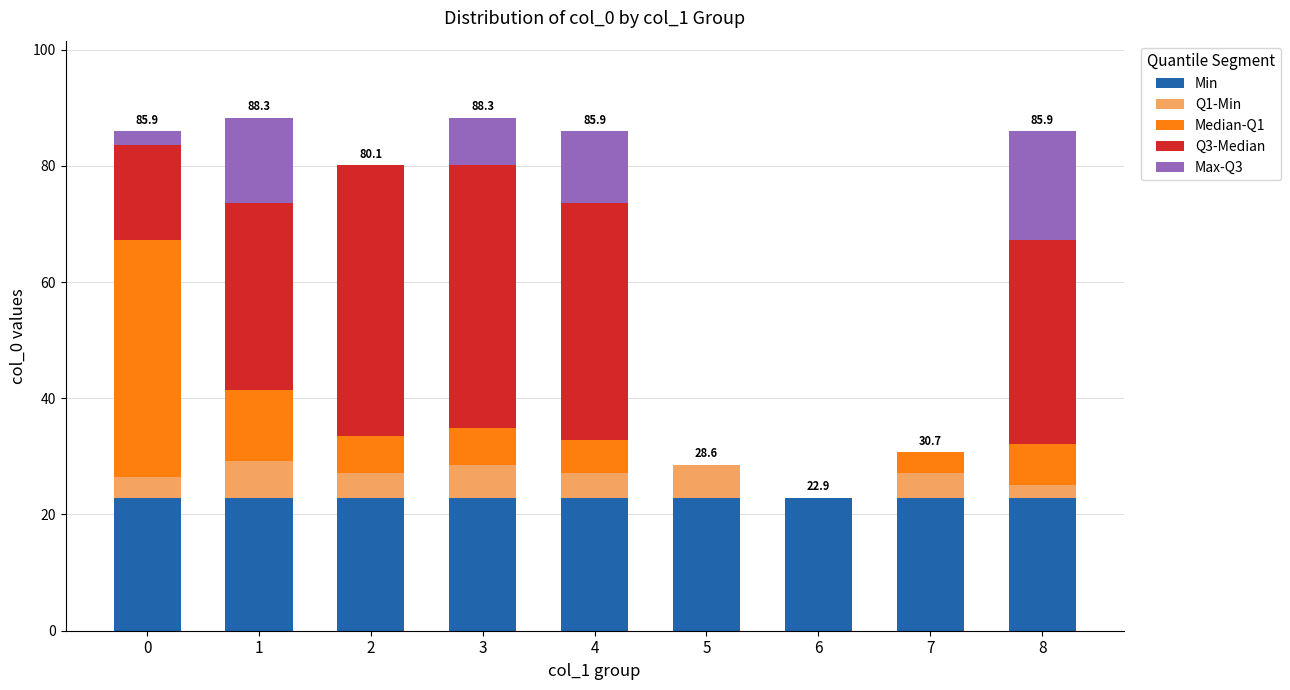

What is the total value across all series at 8?

85.9